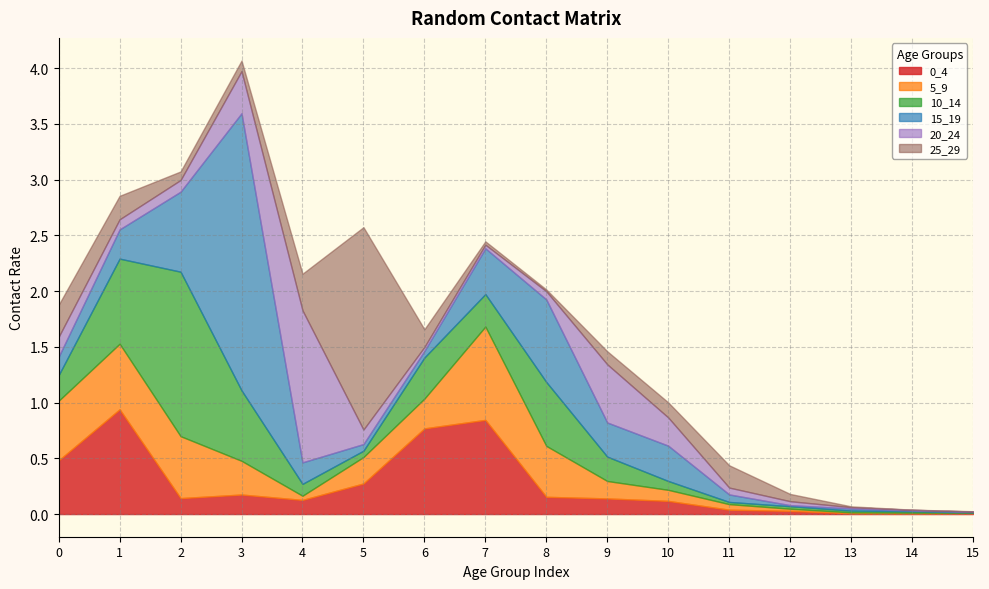

What is the average value of the 5_9 series?

0.3